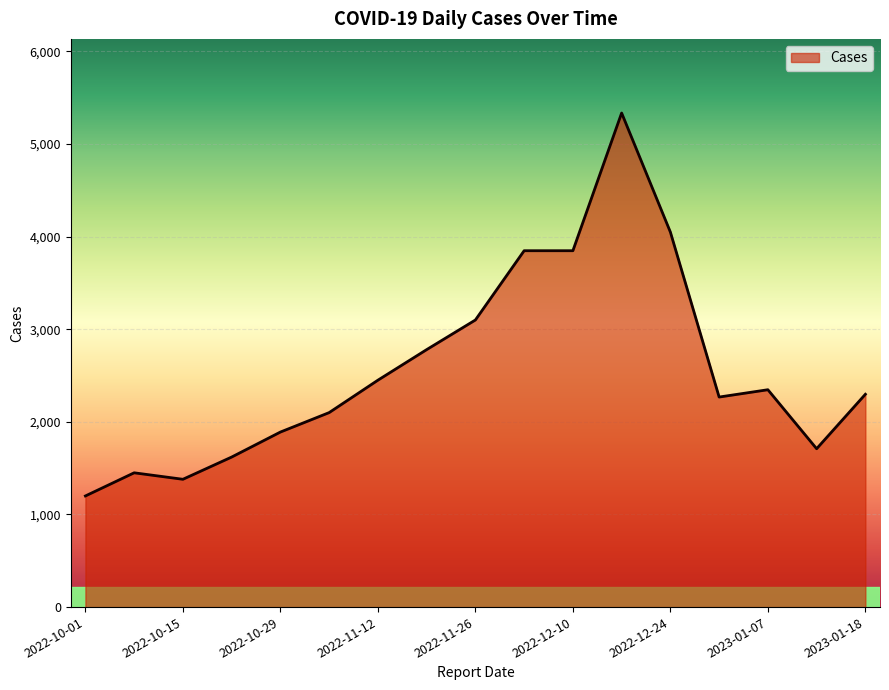

What is the difference between the maximum and minimum values?

4135